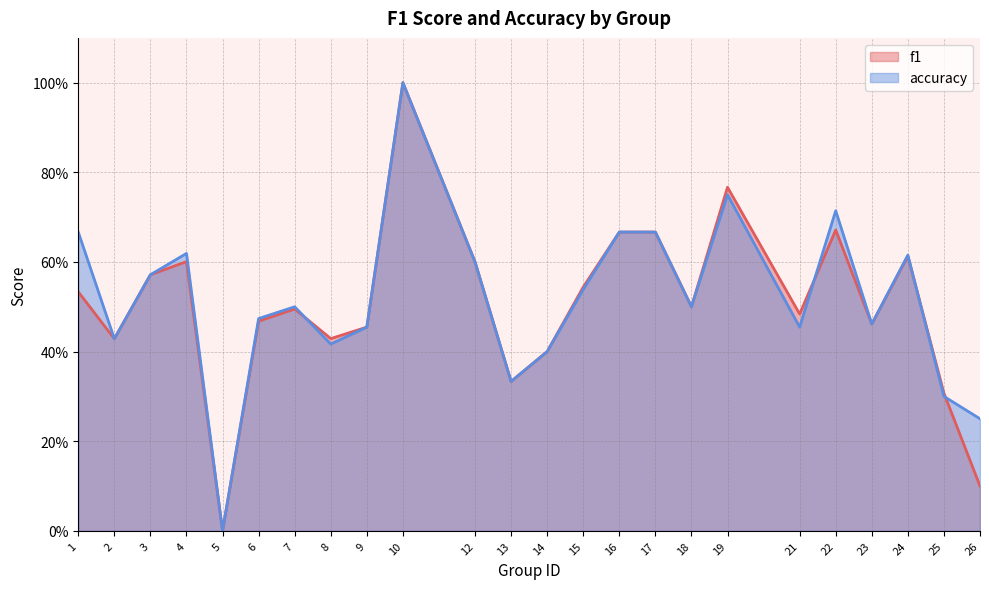

Does the chart display data point markers on the line(s)?

No